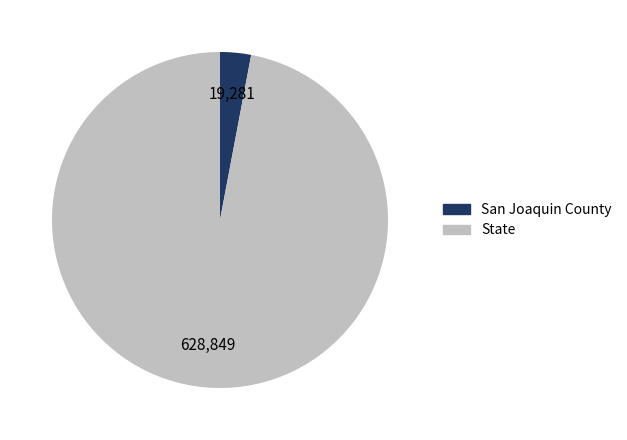

Which category has the biggest portion of the pie?

State